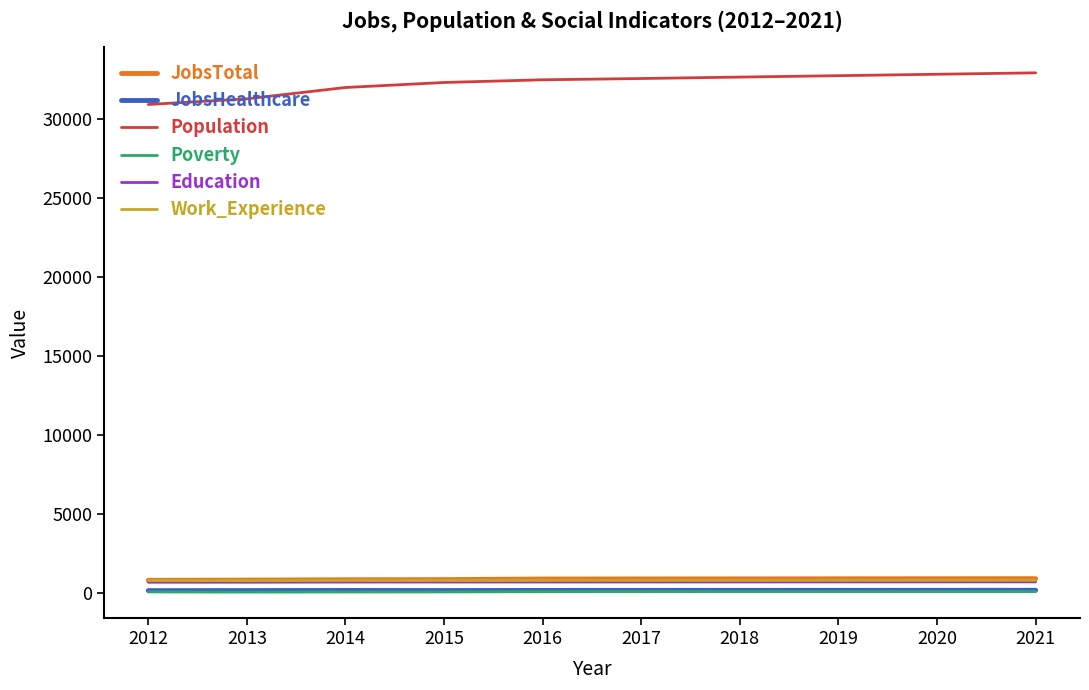

True or false: Education and Population intersect in this chart.

False